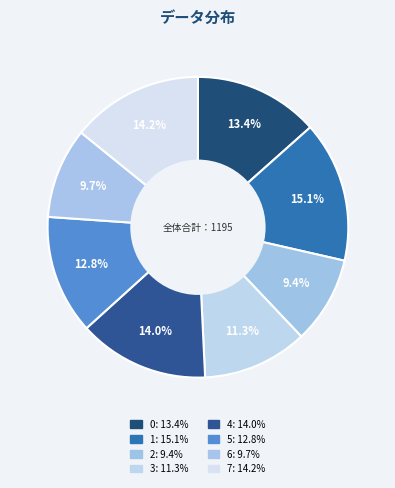

Is there any slice that represents more than half of the pie?

No